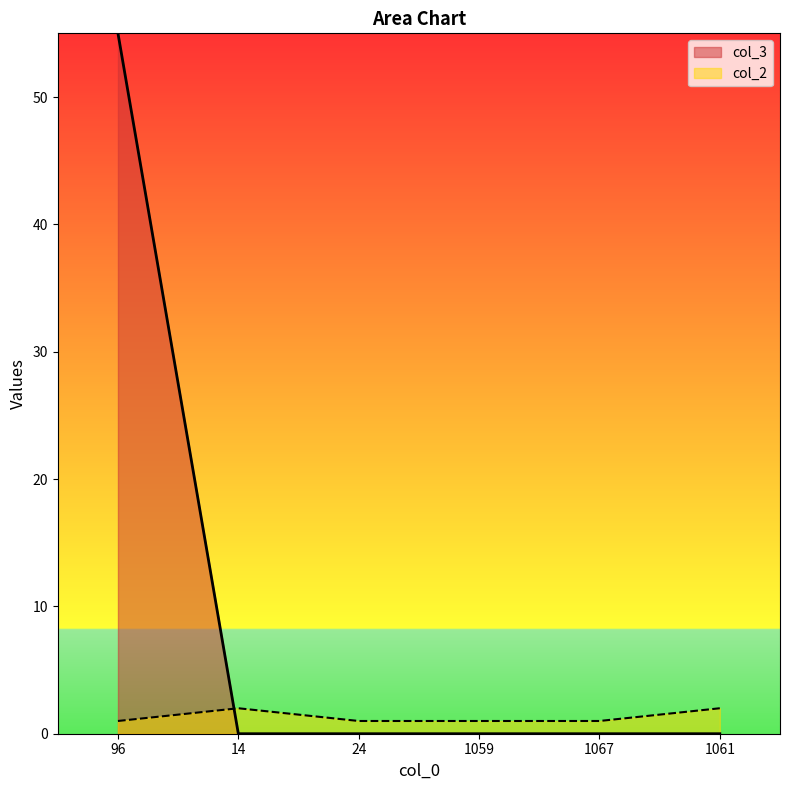

How many lines are shown in the chart?

2